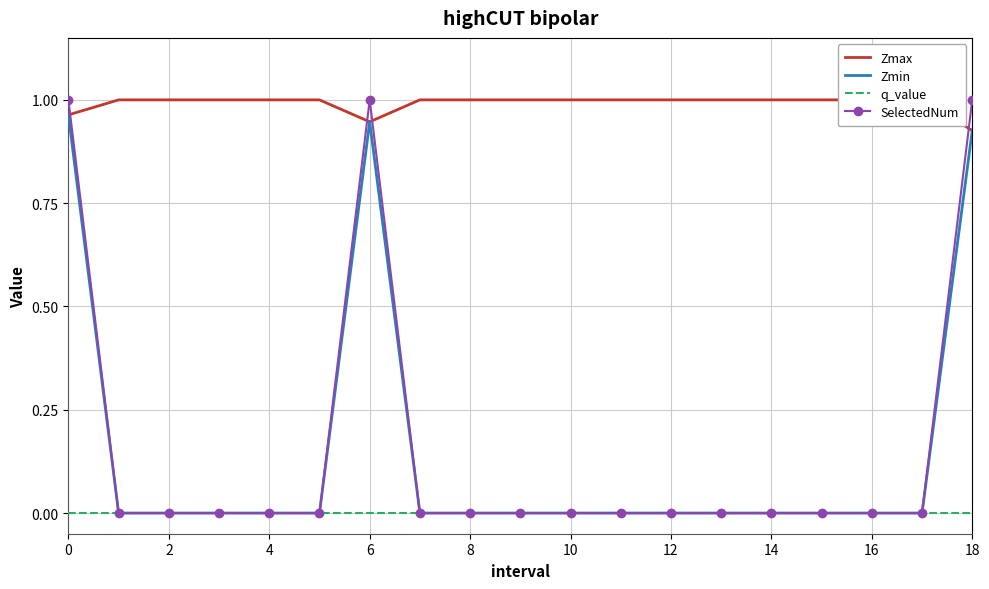

Is it true that Zmin equals 0.5 at 2?

False